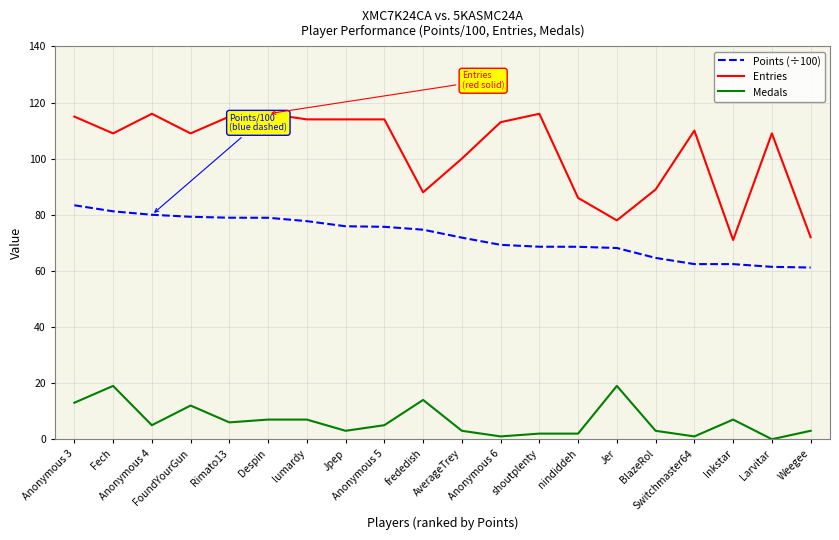

Is the value of Points (÷100) at shoutplenty greater than the value of Medals at frededish?

Yes